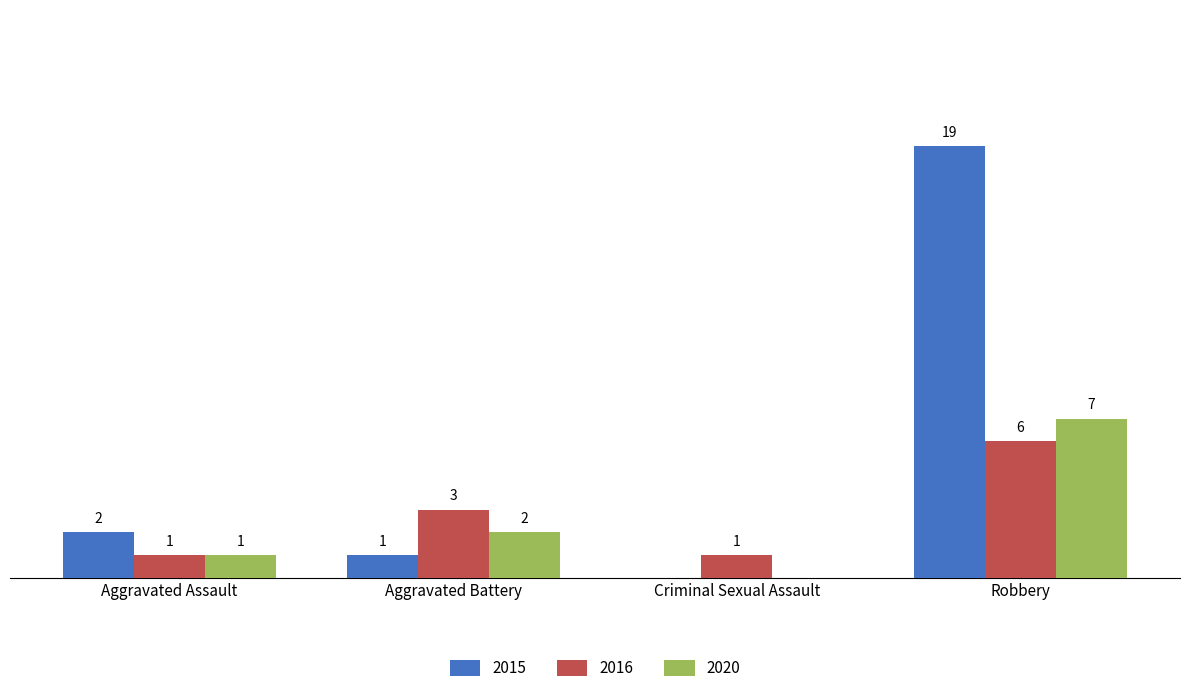

At which label is 2015 closest to 9?

Aggravated Assault